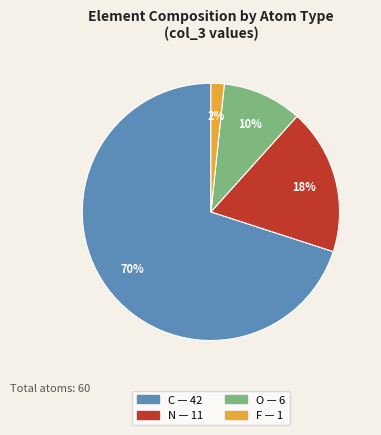

To the nearest percent, what is the average slice percentage?

25%